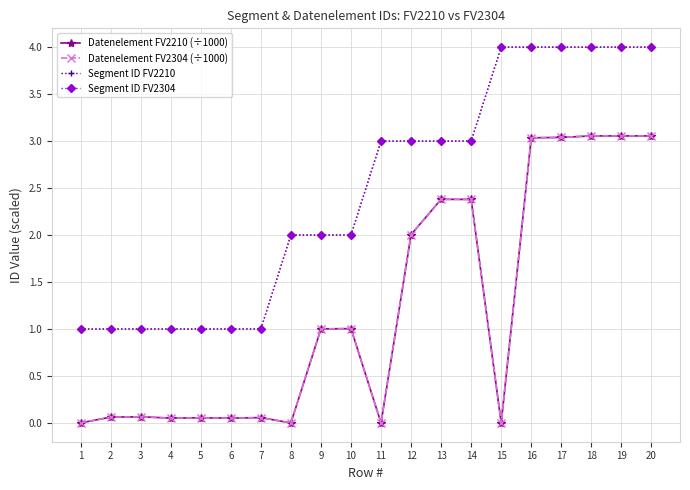

At which category does Datenelement FV2210 (÷1000) reach its first local peak?

3